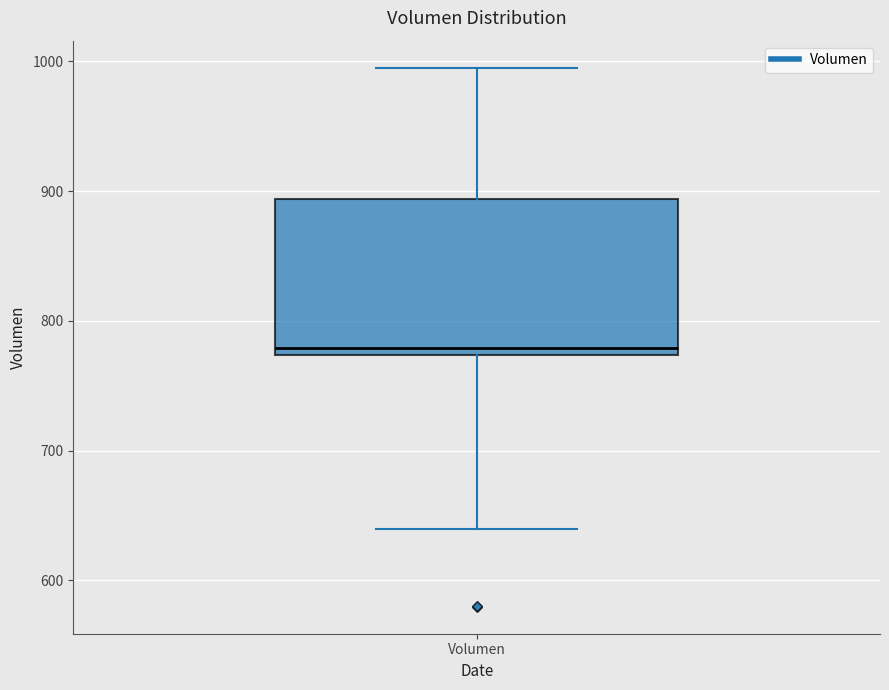

Read this box plot against the y-axis: the position of the median line, the range covered by the box, and the ends of both whiskers. The values are not printed on the chart, so give them approximately, as read against the axis.

median 780, box 770 to 890, whiskers 640 to 1000